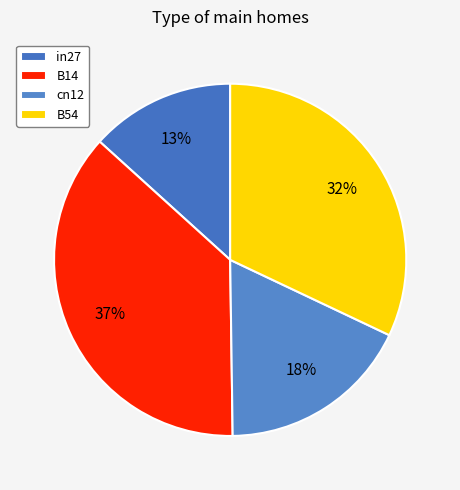

Is there a majority slice in this chart?

No